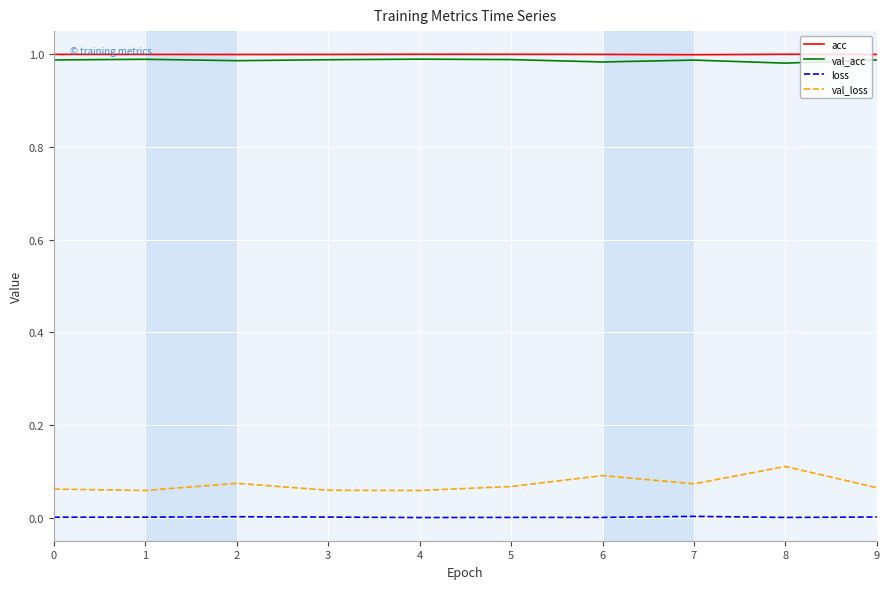

Is the value of acc at 1 greater than the value of val_loss at 3?

Yes